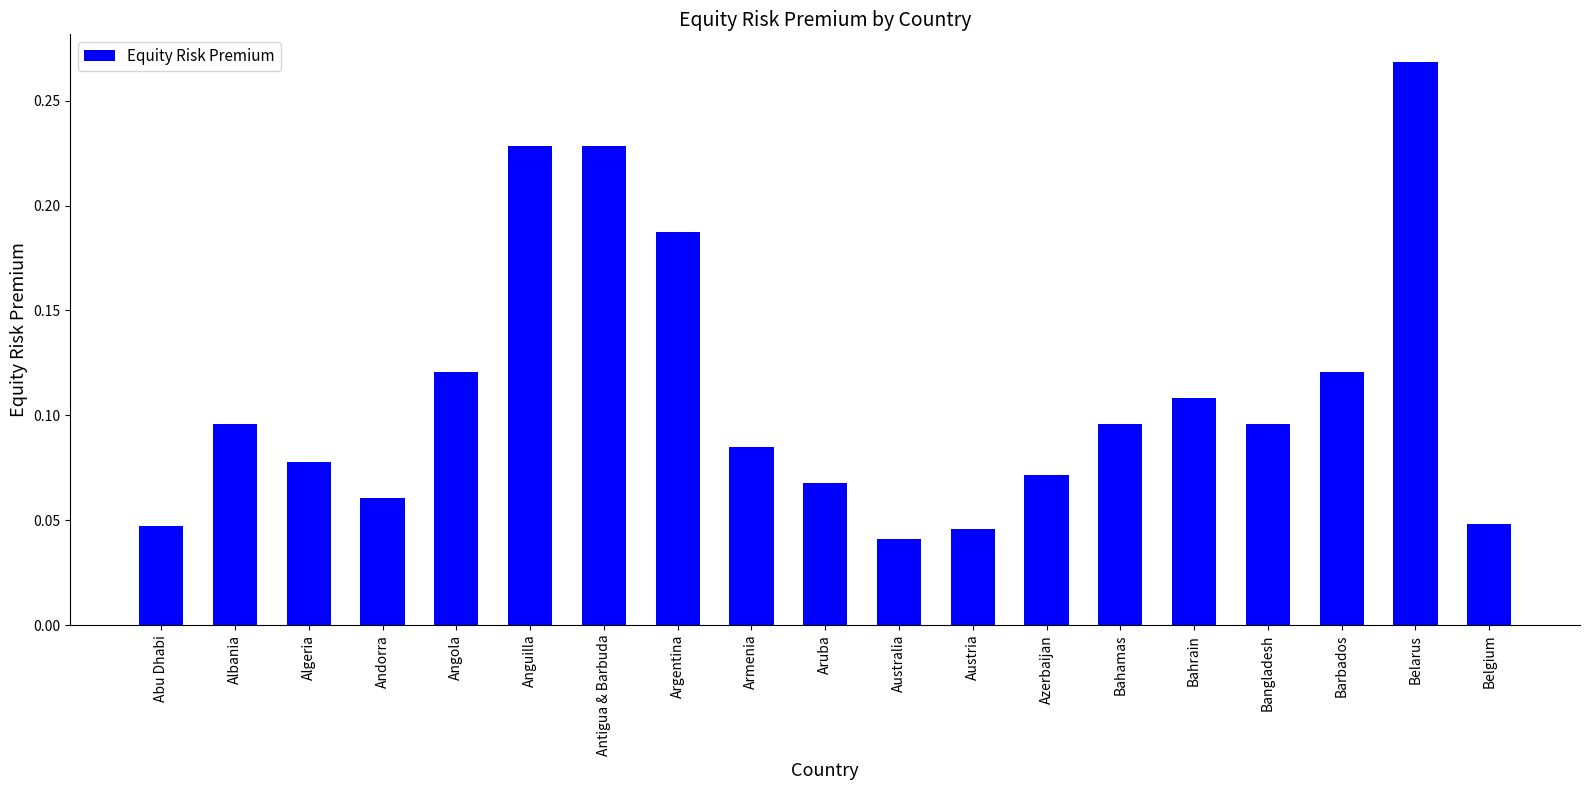

What is the label of the 13th bar from the right?

Antigua & Barbuda